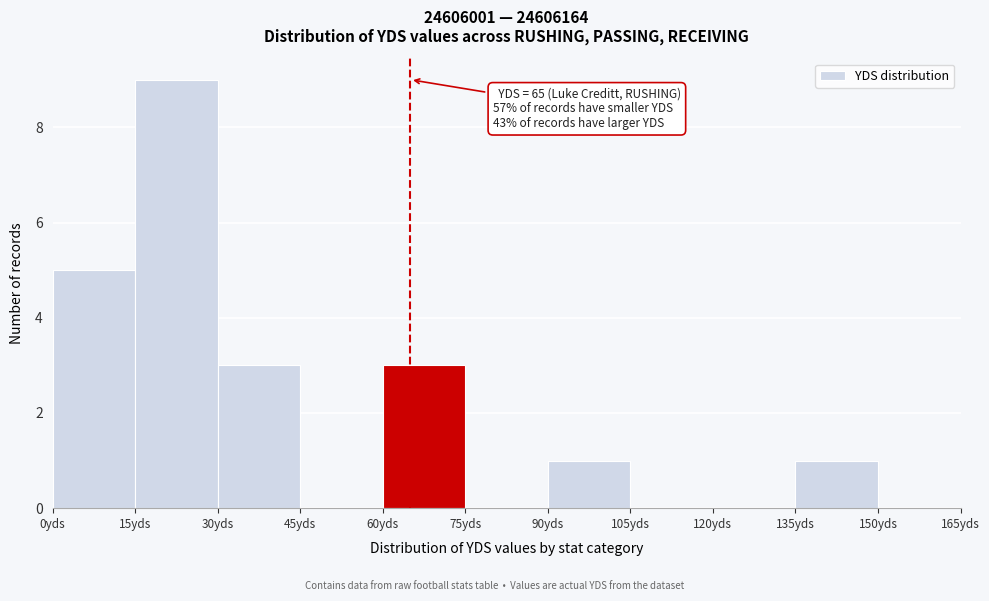

Which range on the x-axis has the tallest bar?

15 to 30